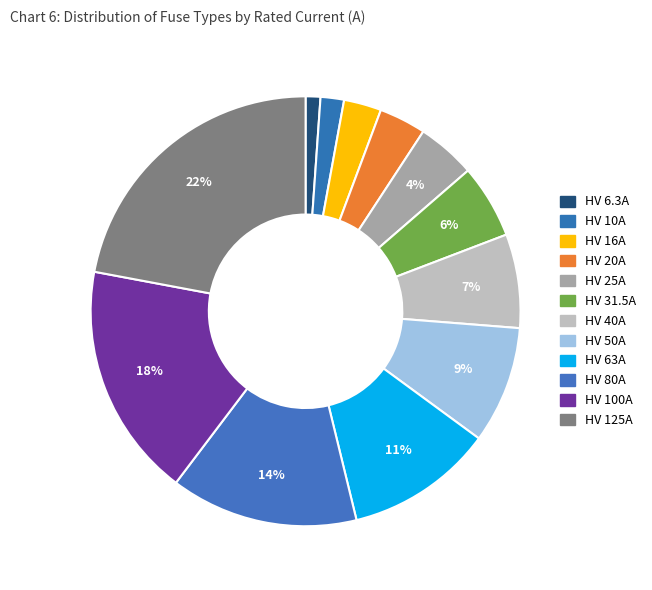

Count the number of slices in the pie.

12